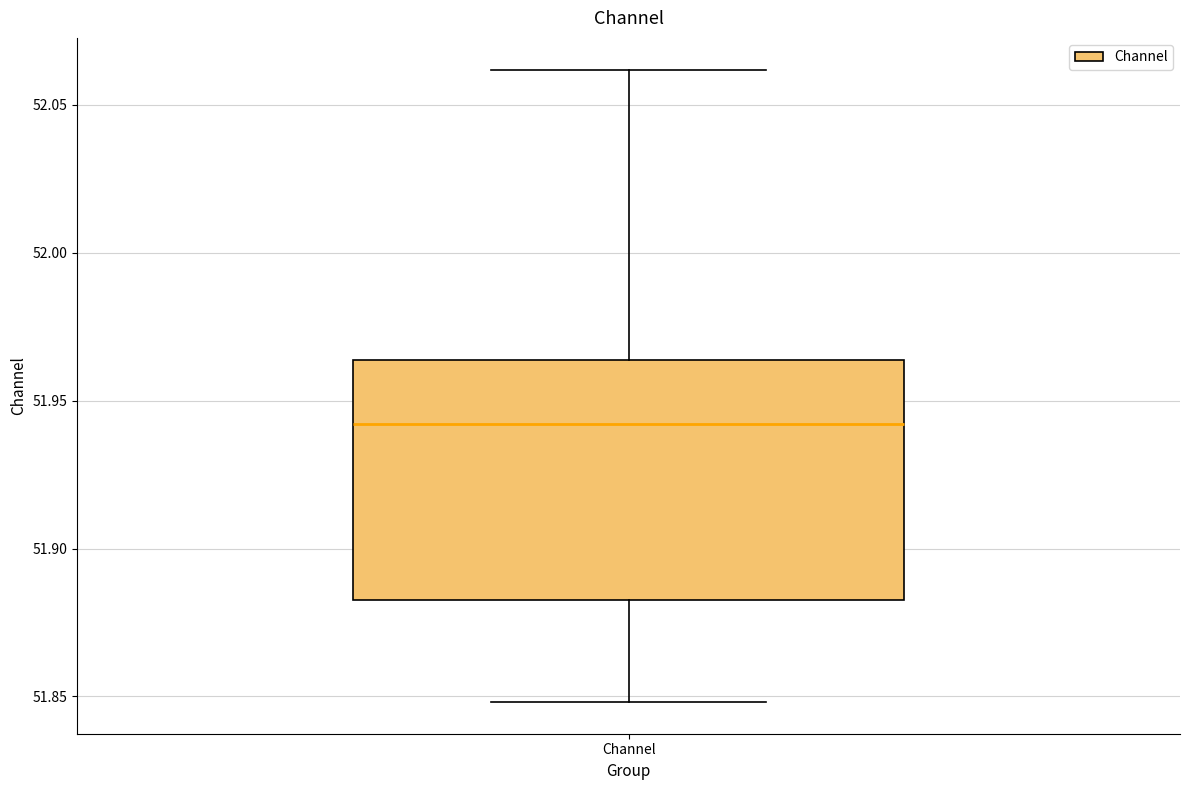

Where does the upper whisker of the box for Channel end on the y-axis? The values are not printed on the chart, so give them approximately, as read against the axis.

52.060